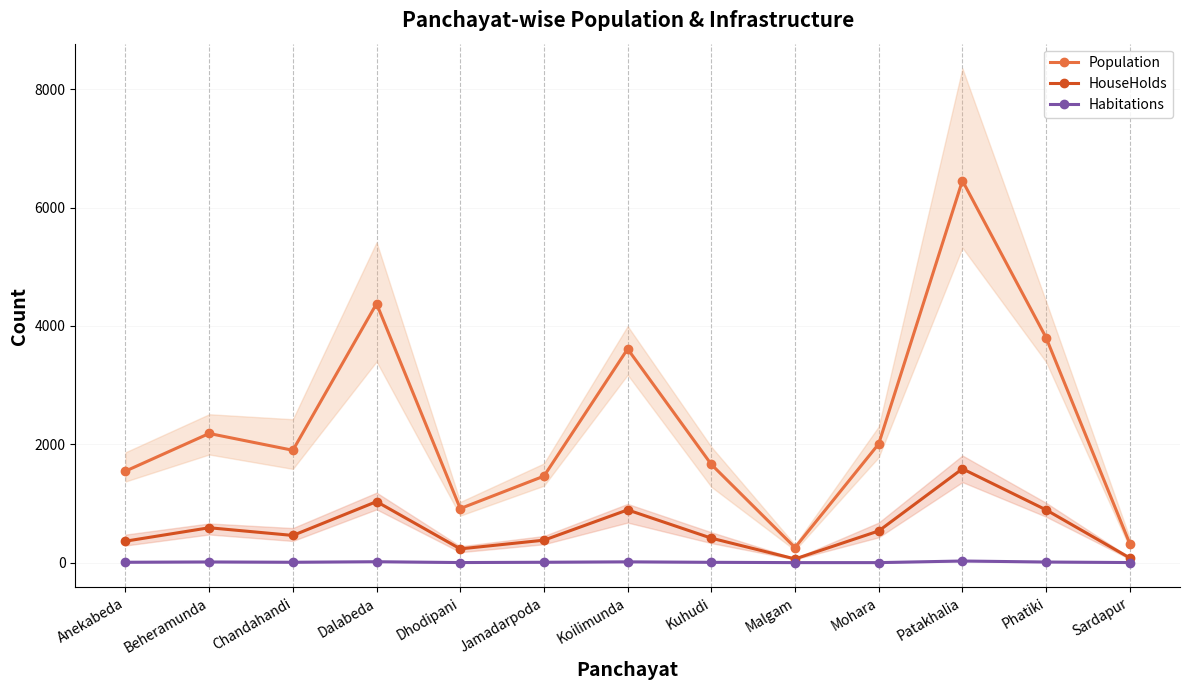

What is the label of the 3rd point from the right?

Patakhalia